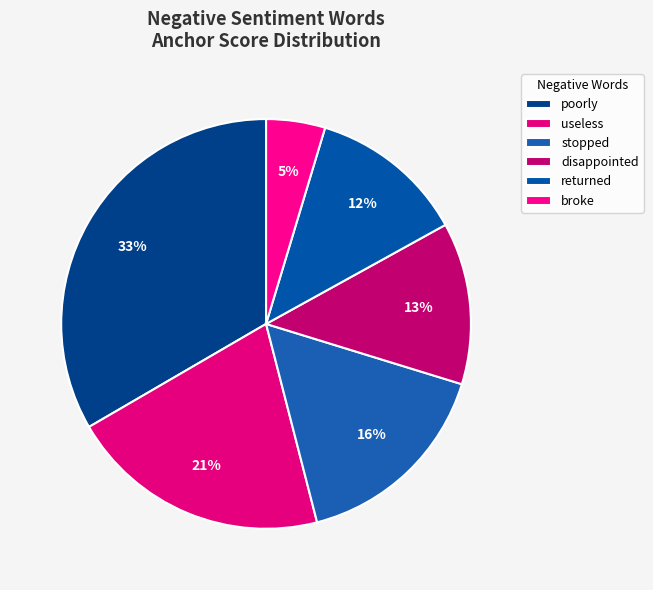

What percentage is the stopped slice, to the nearest percent?

16%